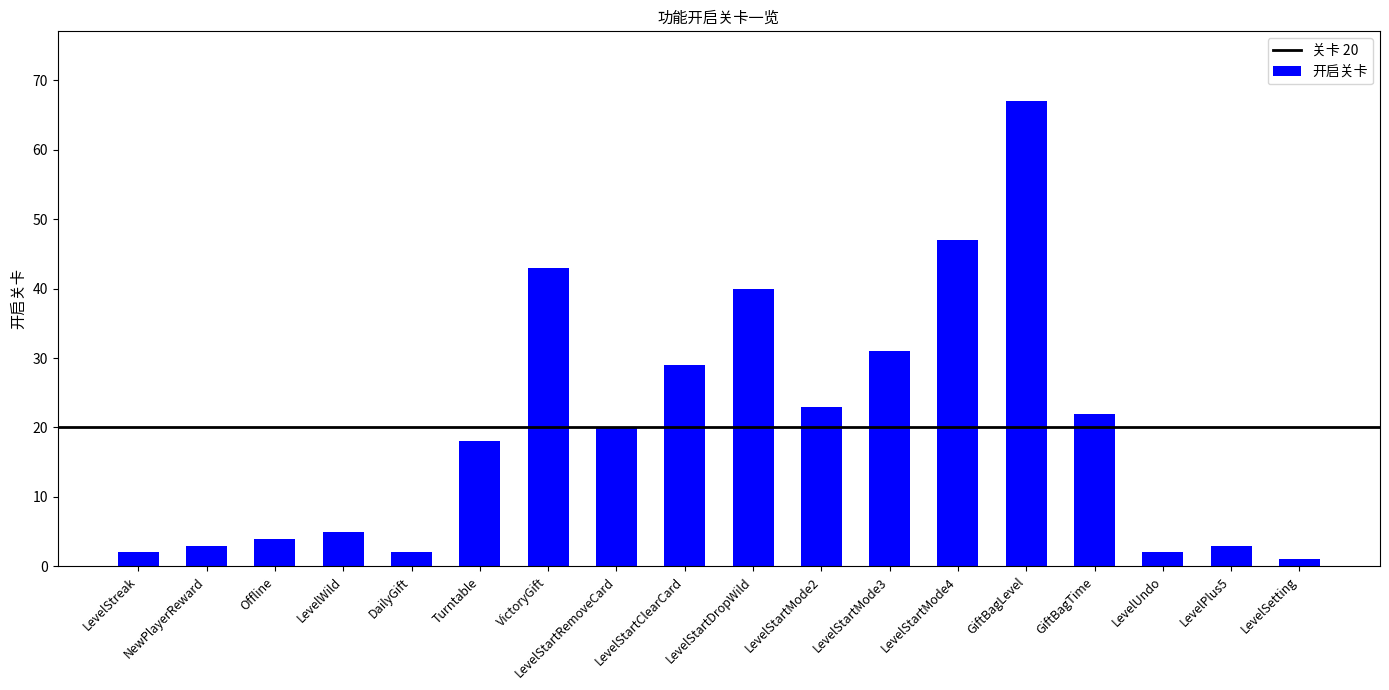

What is the average value?

20